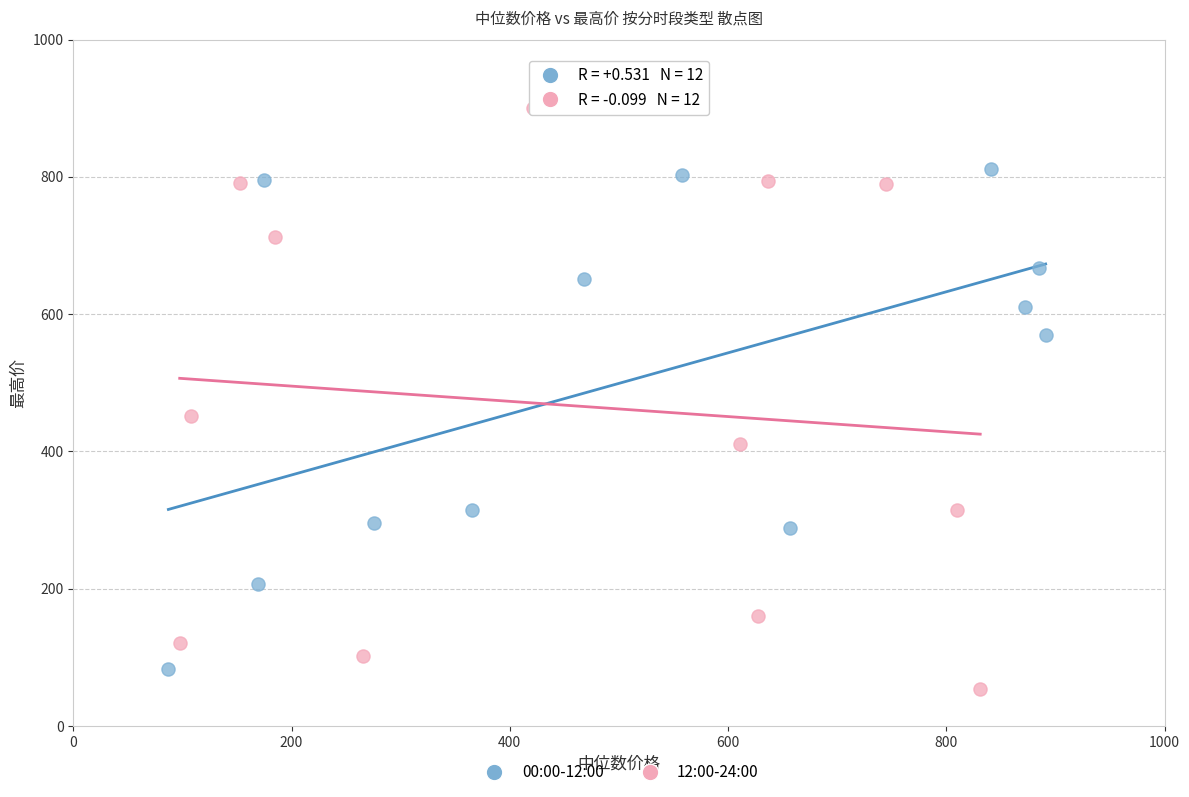

What are all the series names shown in the legend?

00:00-12:00, 12:00-24:00